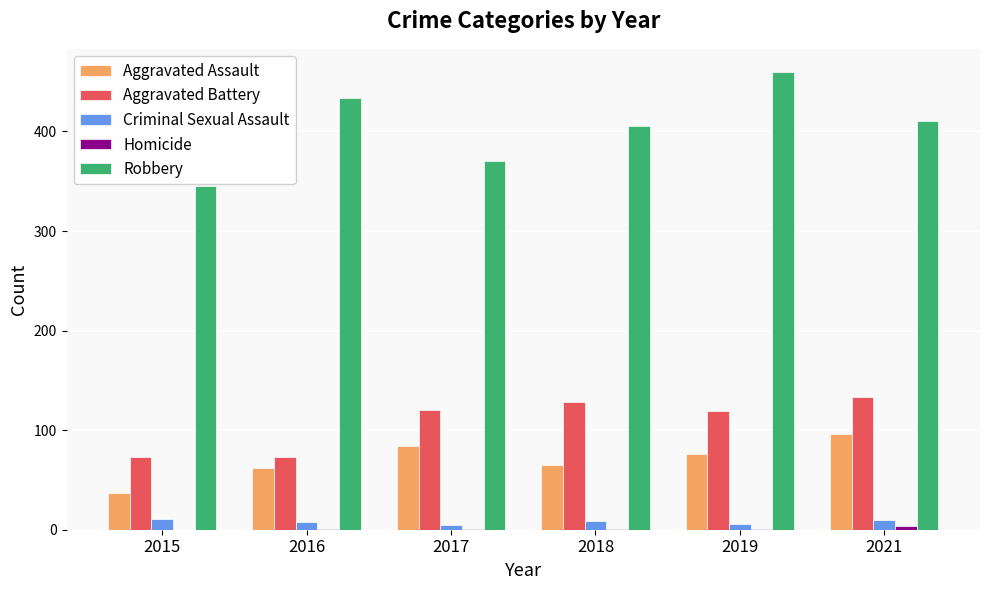

What is the sum of all Aggravated Assault values?

420